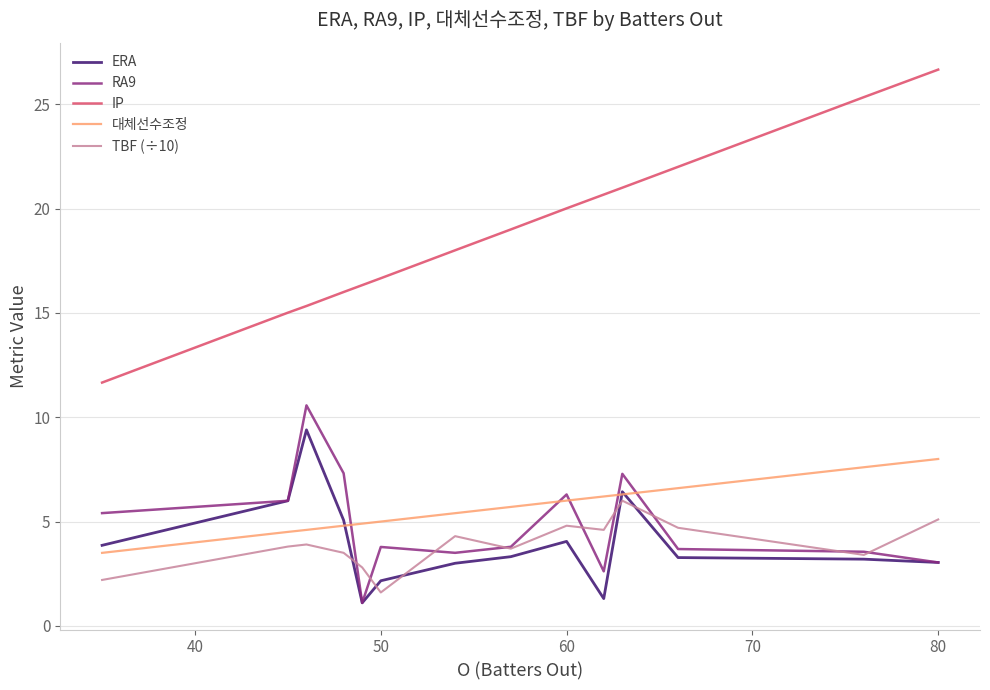

Which series has the largest total across all categories?

IP